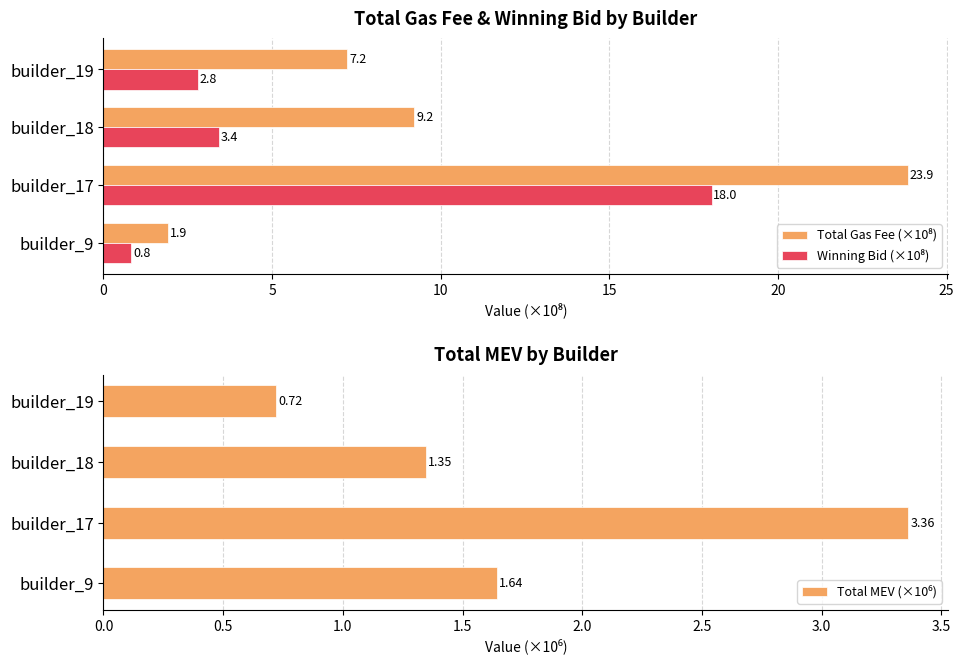

What is the difference between the highest and lowest values at builder_17?

20.5